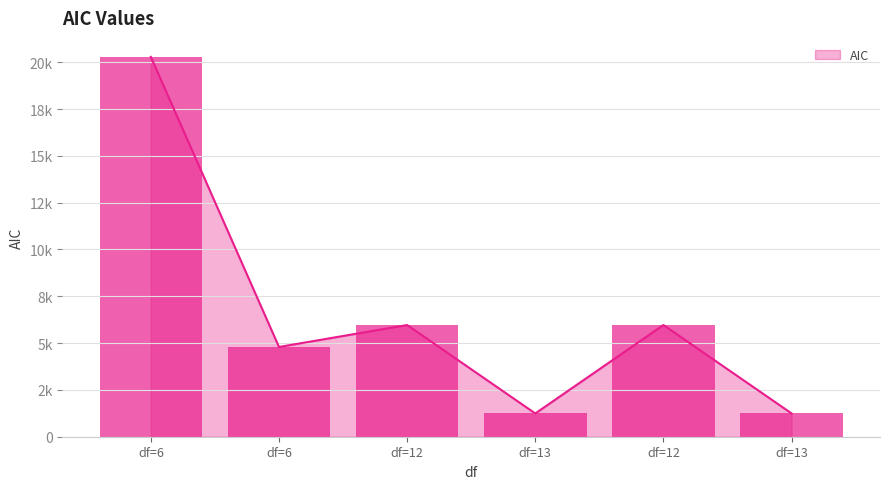

Reading right to left, list all the values displayed in this chart.

1244.6	5966.6	1243.3	5966.6	4793.8	20287.6